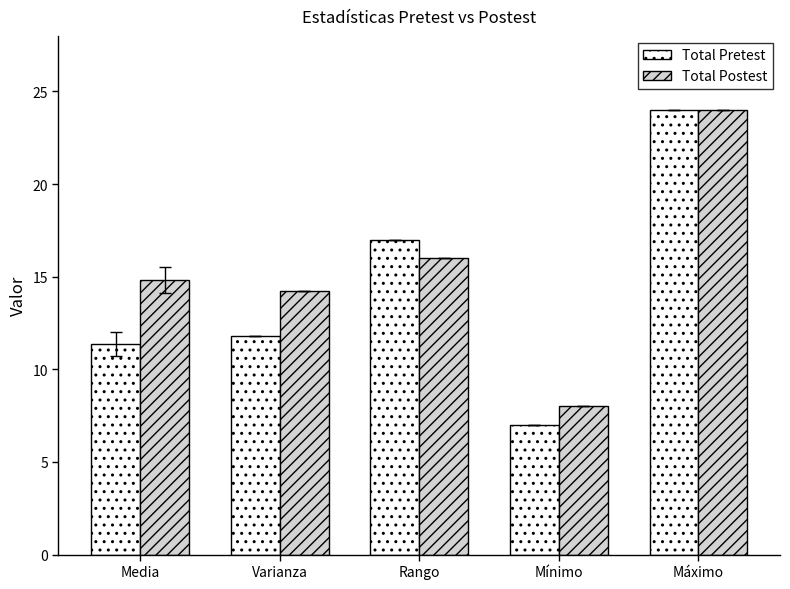

Where does the Total Pretest series first go above 11?

Media